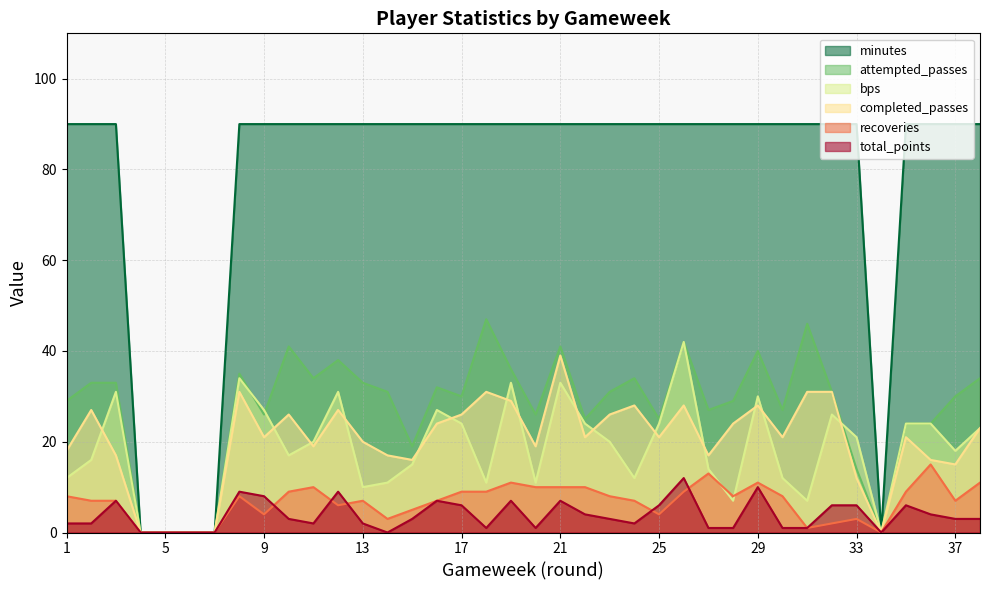

The value of total_points at 37 is 3. True or false?

True